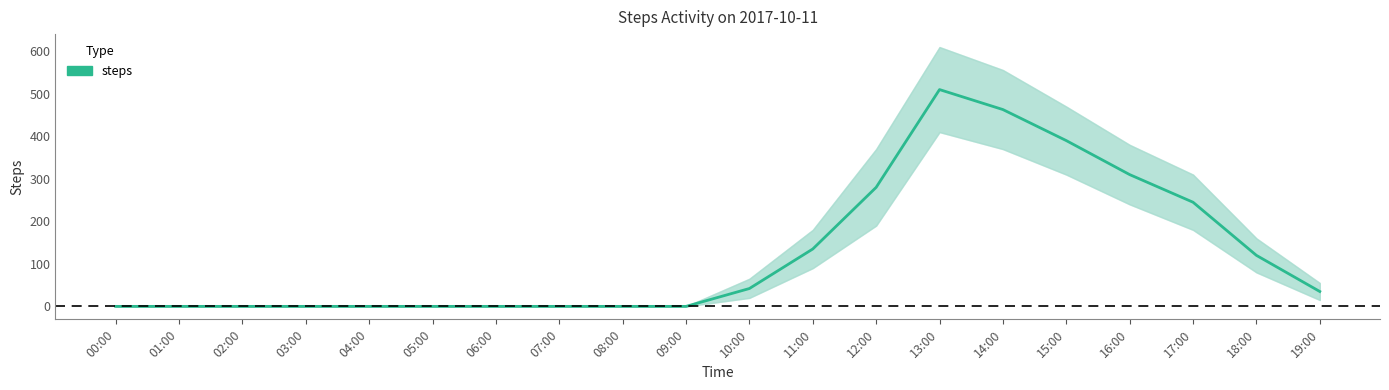

List the labels in order of value, largest first.

13:00, 14:00, 15:00, 16:00, 12:00, 17:00, 11:00, 18:00, 10:00, 19:00, 00:00, 01:00, 02:00, 03:00, 04:00, 05:00, 06:00, 07:00, 08:00, 09:00